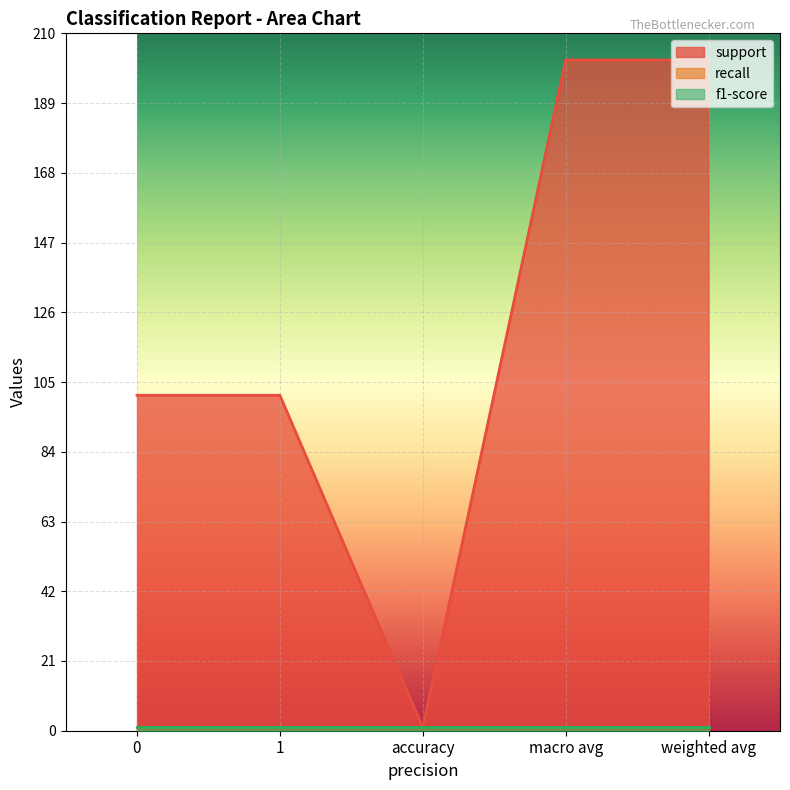

True or false: f1-score and support cross at least once.

False